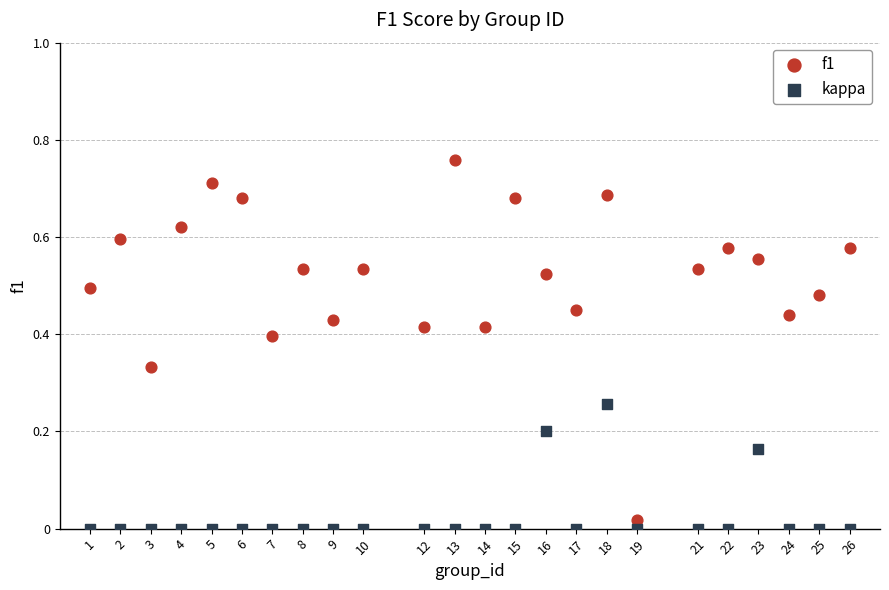

Across all data points, what is the range of X values (max minus min)?

25.0